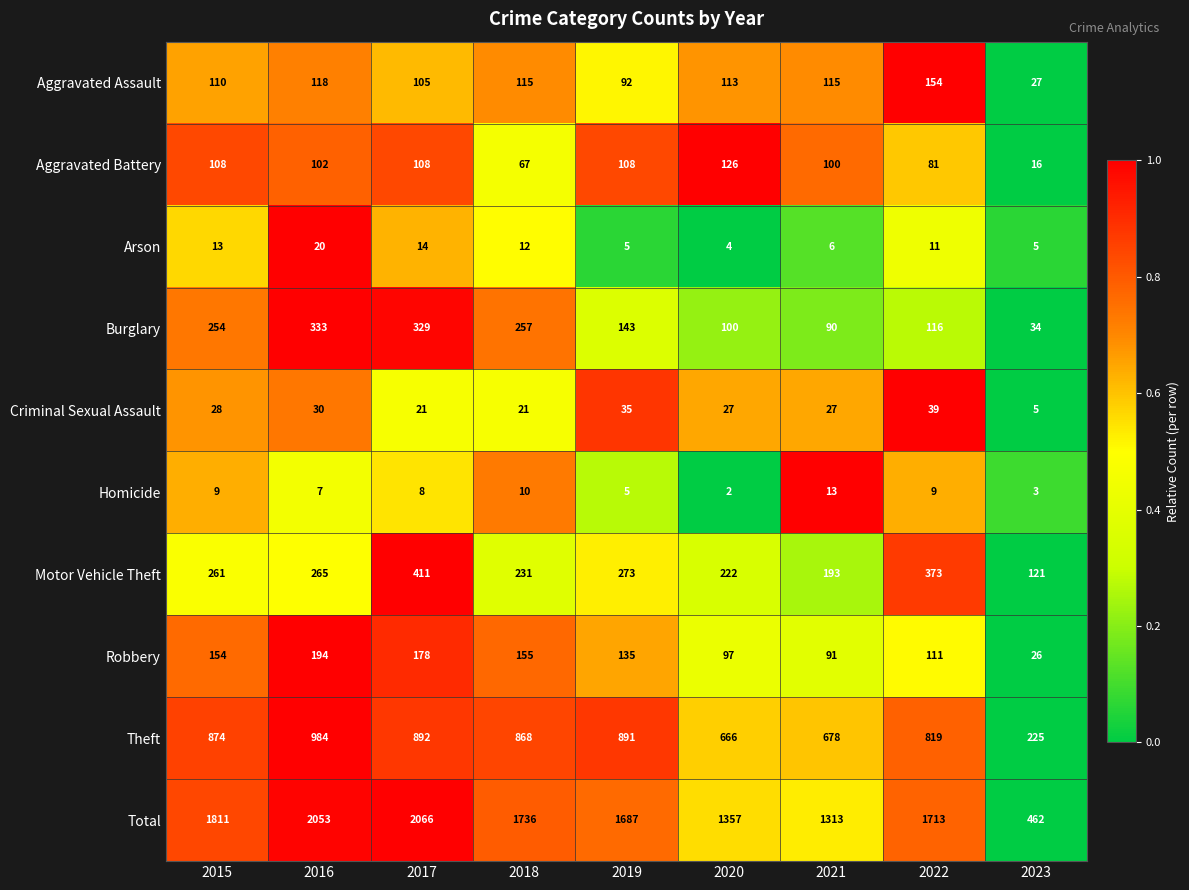

What is the highest value of the Total series?

2066